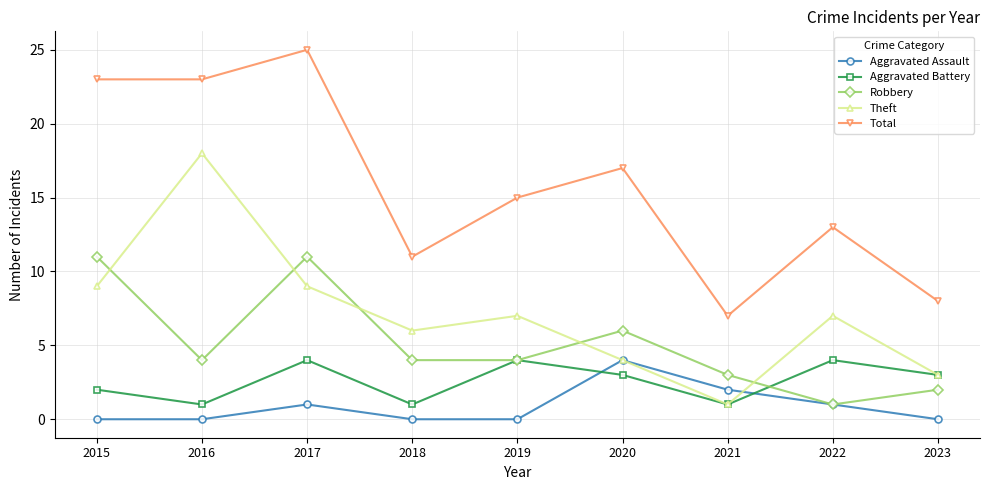

What is the highest value of the Theft series?

18